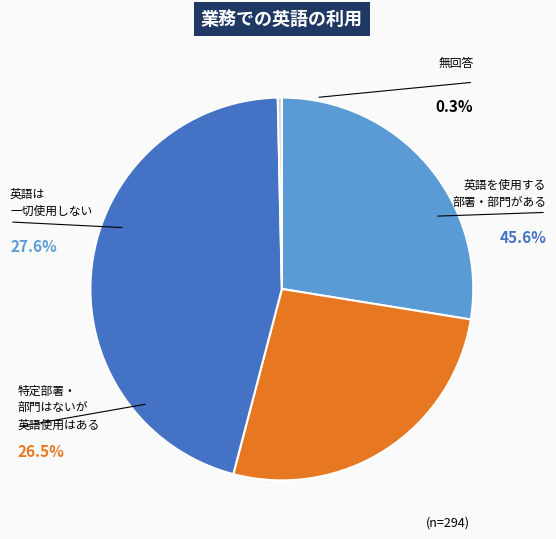

Is there any slice that represents more than half of the pie?

No